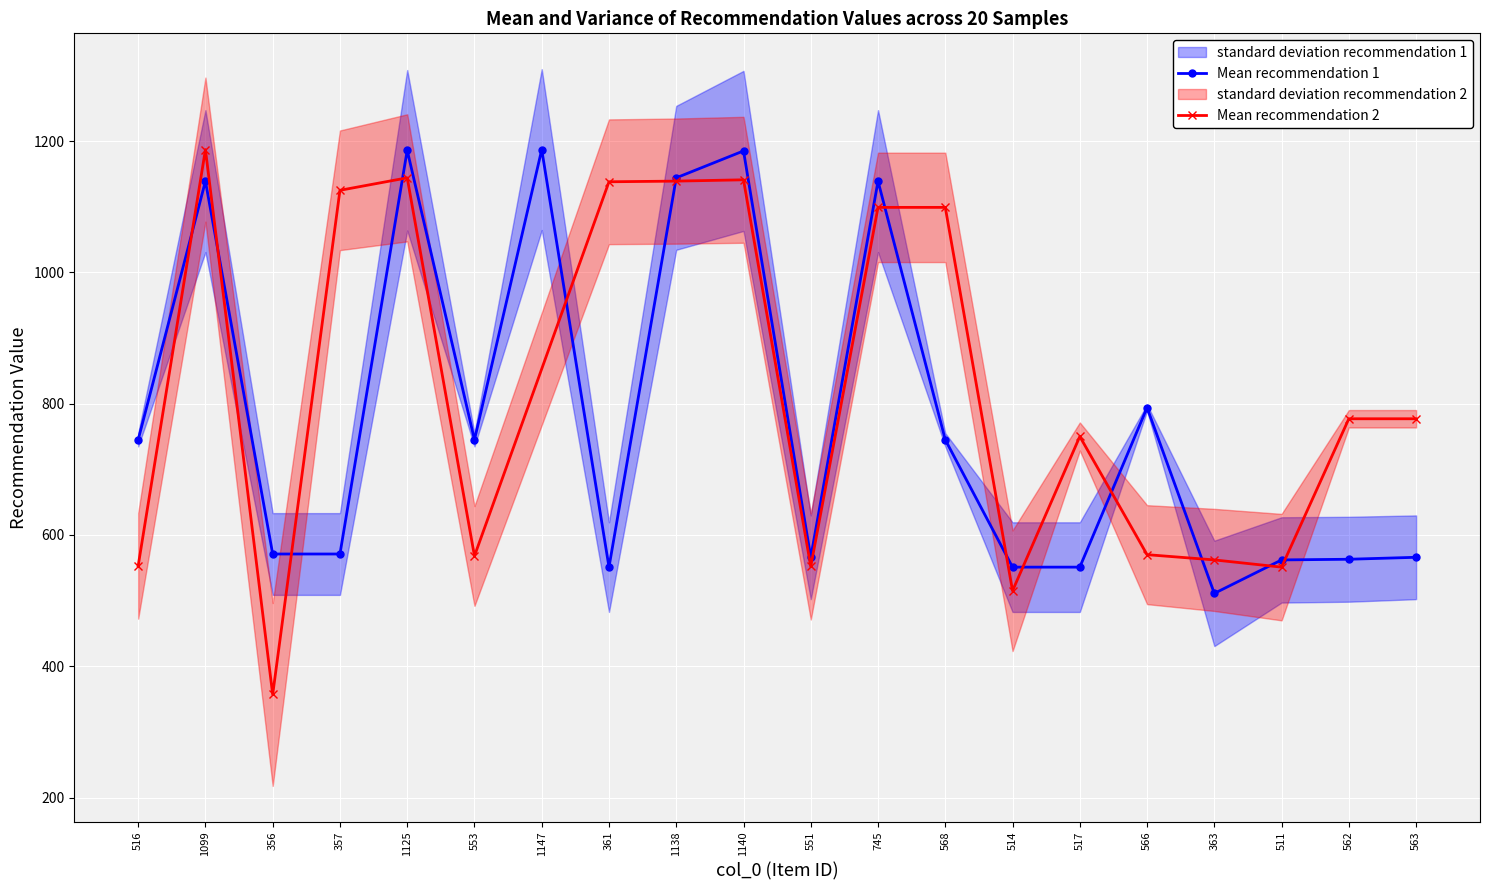

Reading right to left, transcribe all the data shown in this chart.

566	563	562	511	794	551	551	745	1139	566	1185	1144	551	1187	745	1186	571	571	1139	745